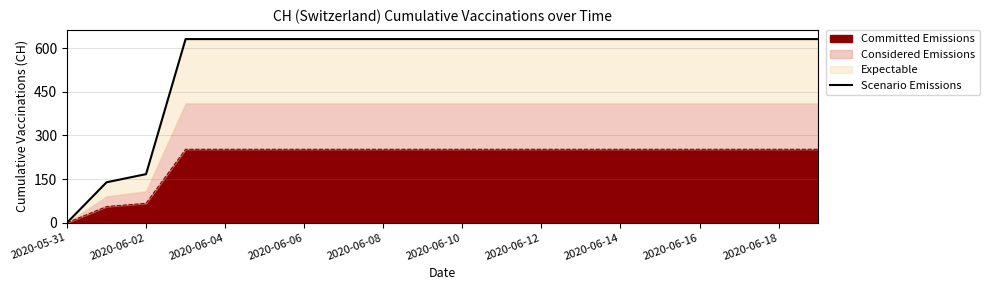

The Committed Emissions series shows -152.1 at 2020-05-31. True or false?

False